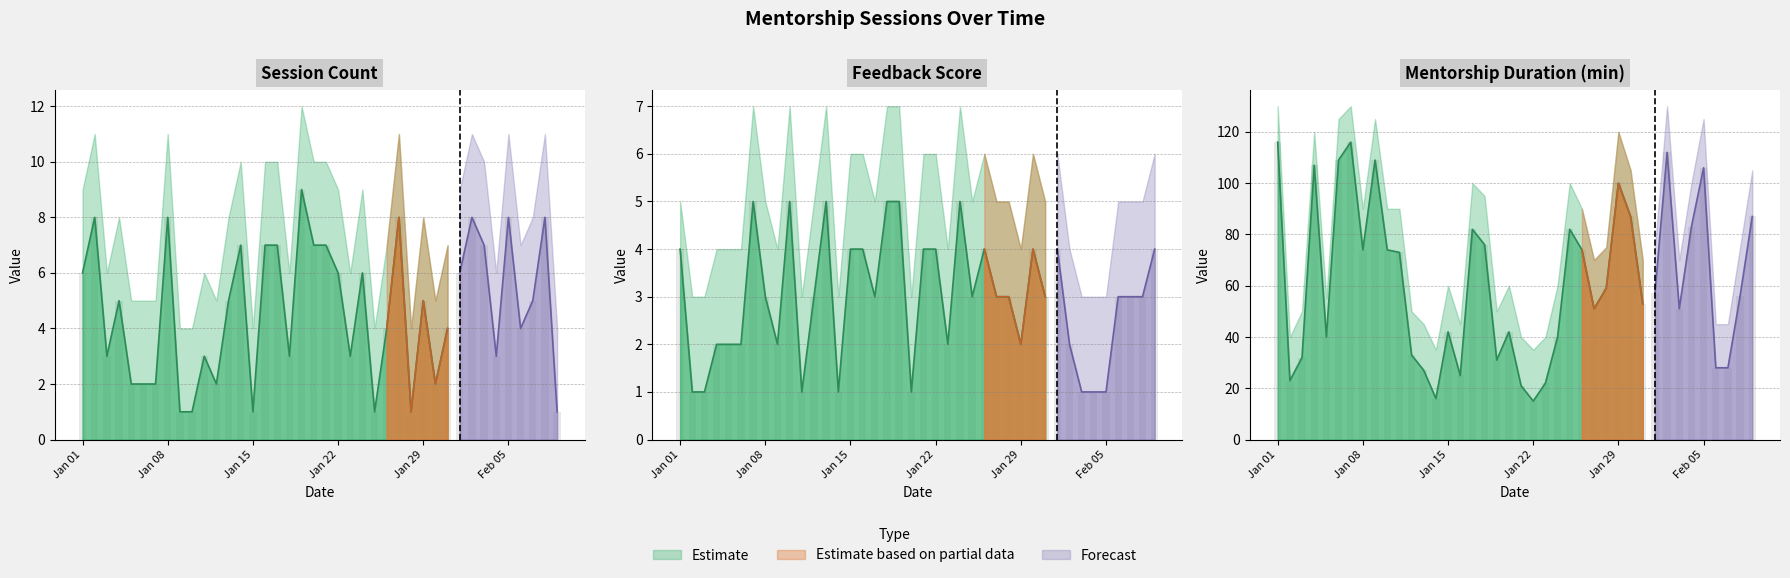

At which category is the sum across all series the highest?

2024-01-01